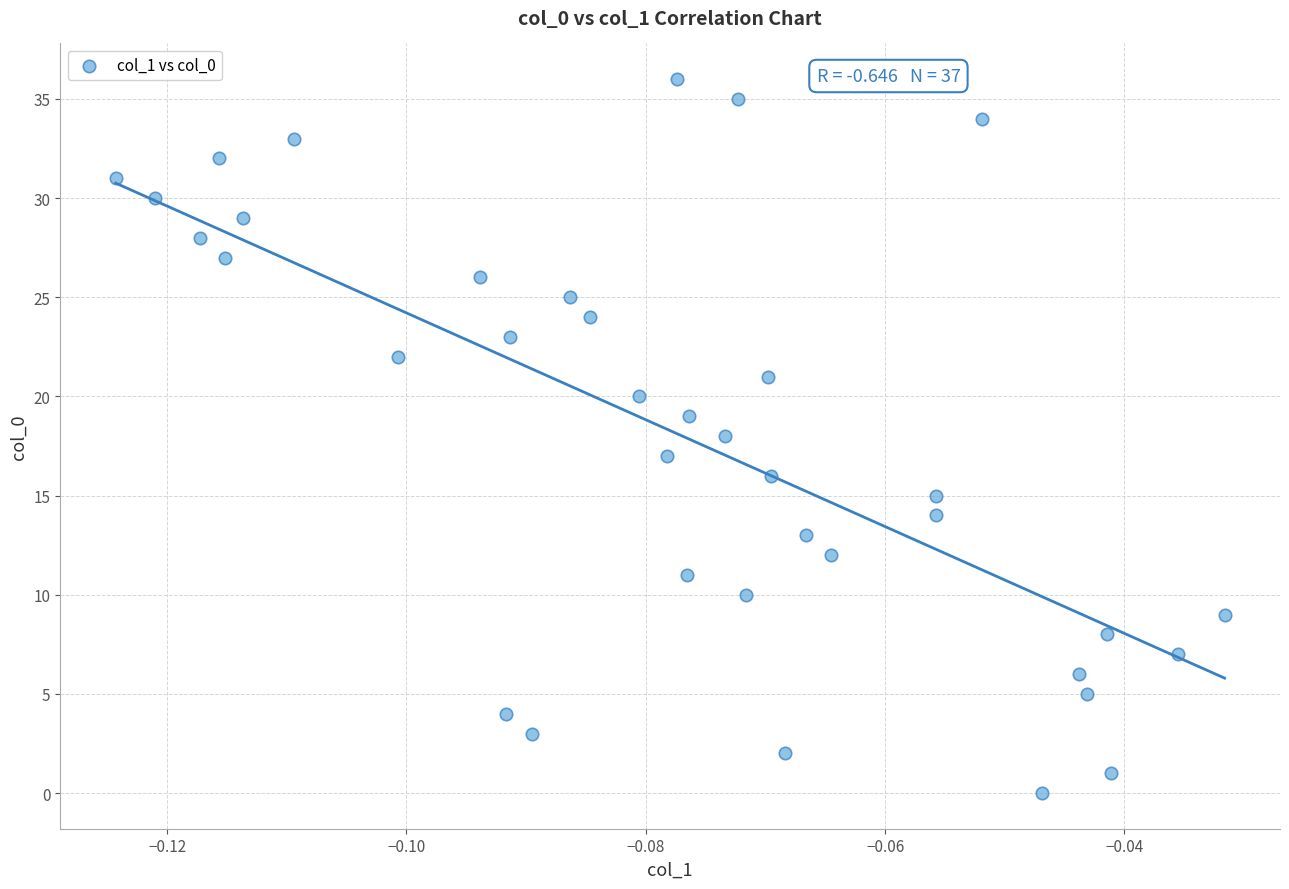

What is the range of Y values (max minus min)?

36